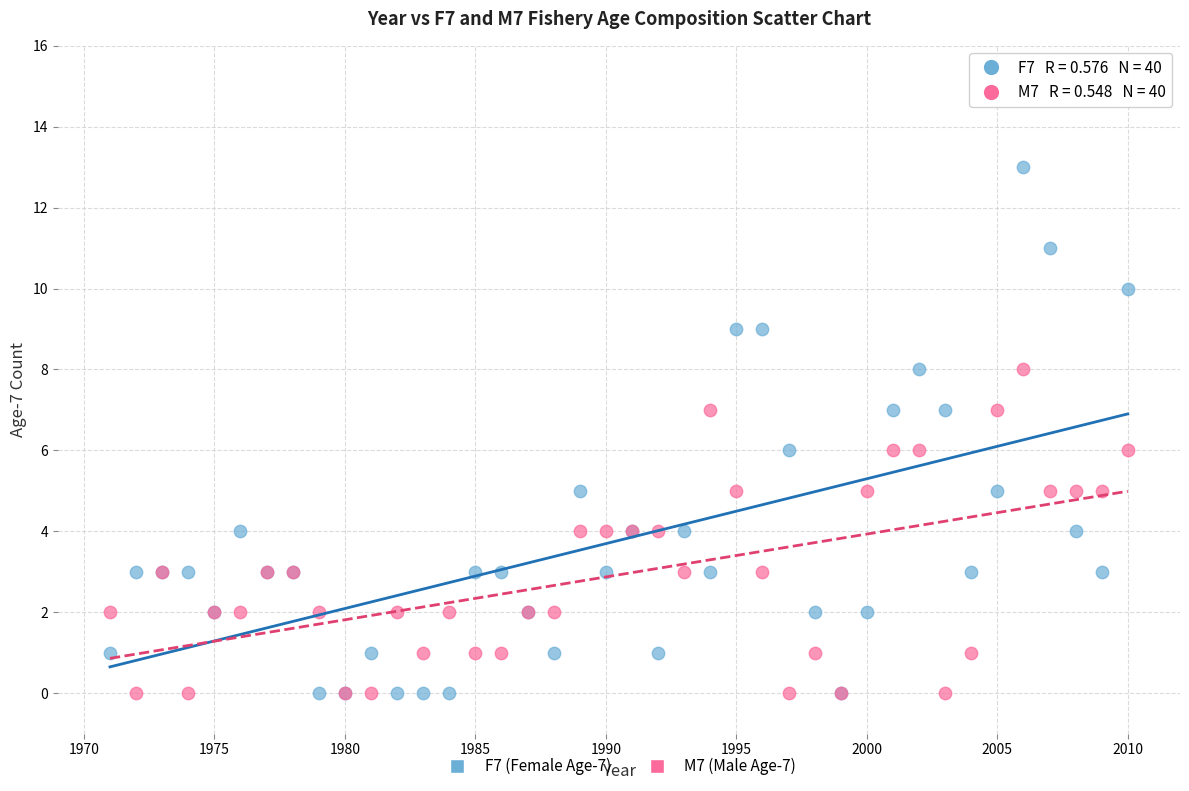

Which series contains the highest Y value?

F7 (Female Age-7)